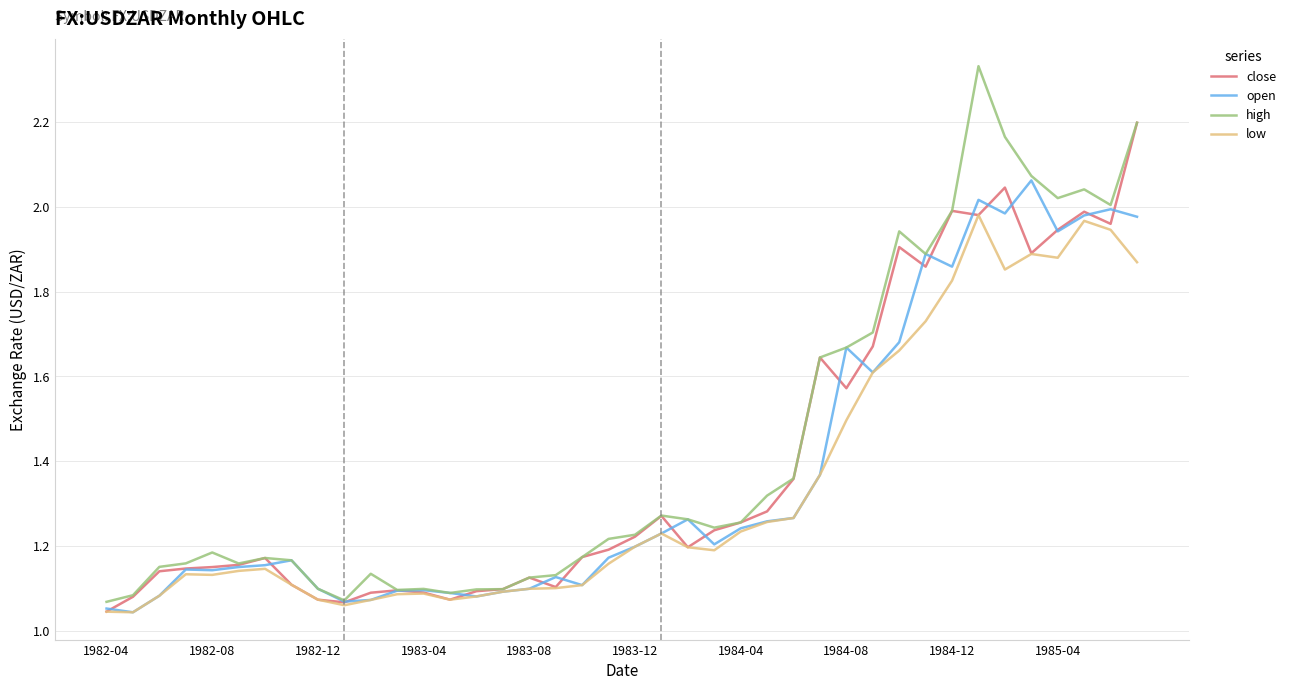

What are all the series names shown in the legend?

close, open, high, low